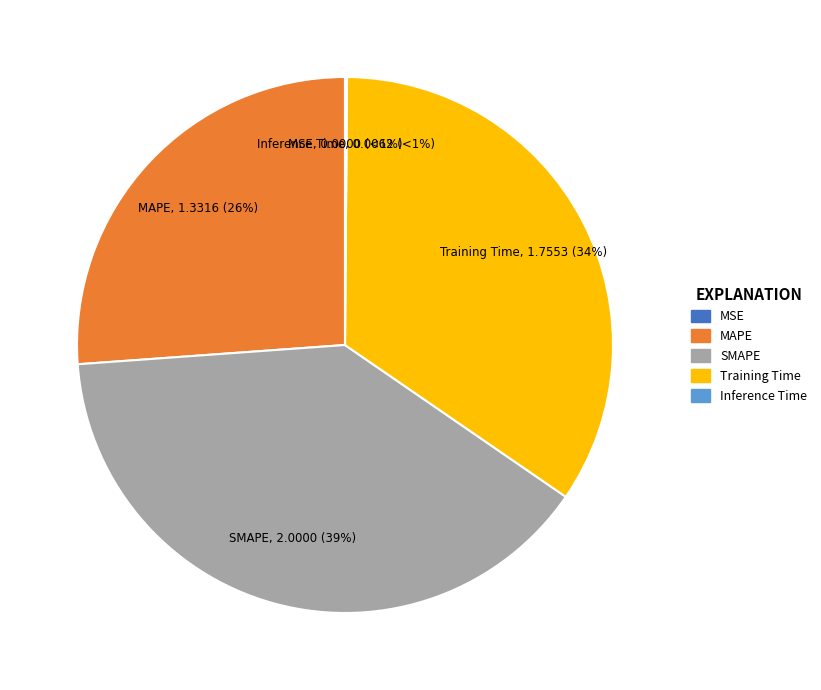

Rank the categories by value from highest to lowest.

SMAPE, Training Time, MAPE, Inference Time, MSE